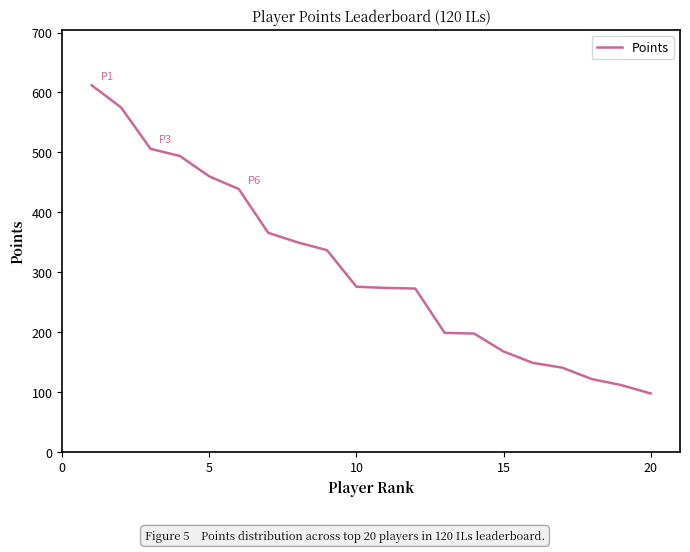

What is the maximum value shown in the chart?

612